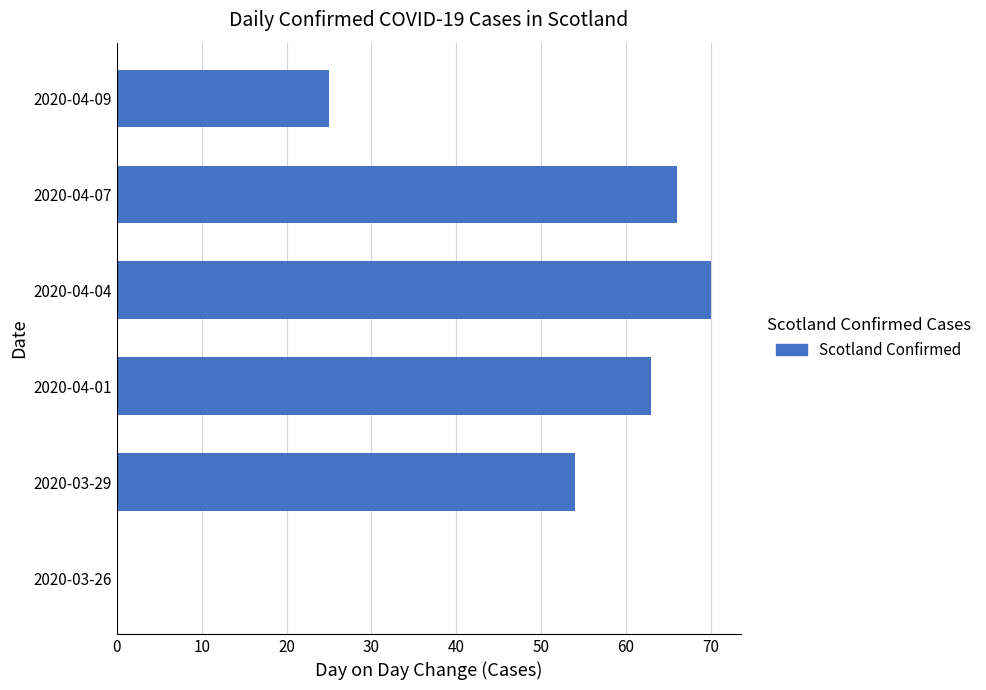

True or false: the data shows 81 at 2020-03-29.

False